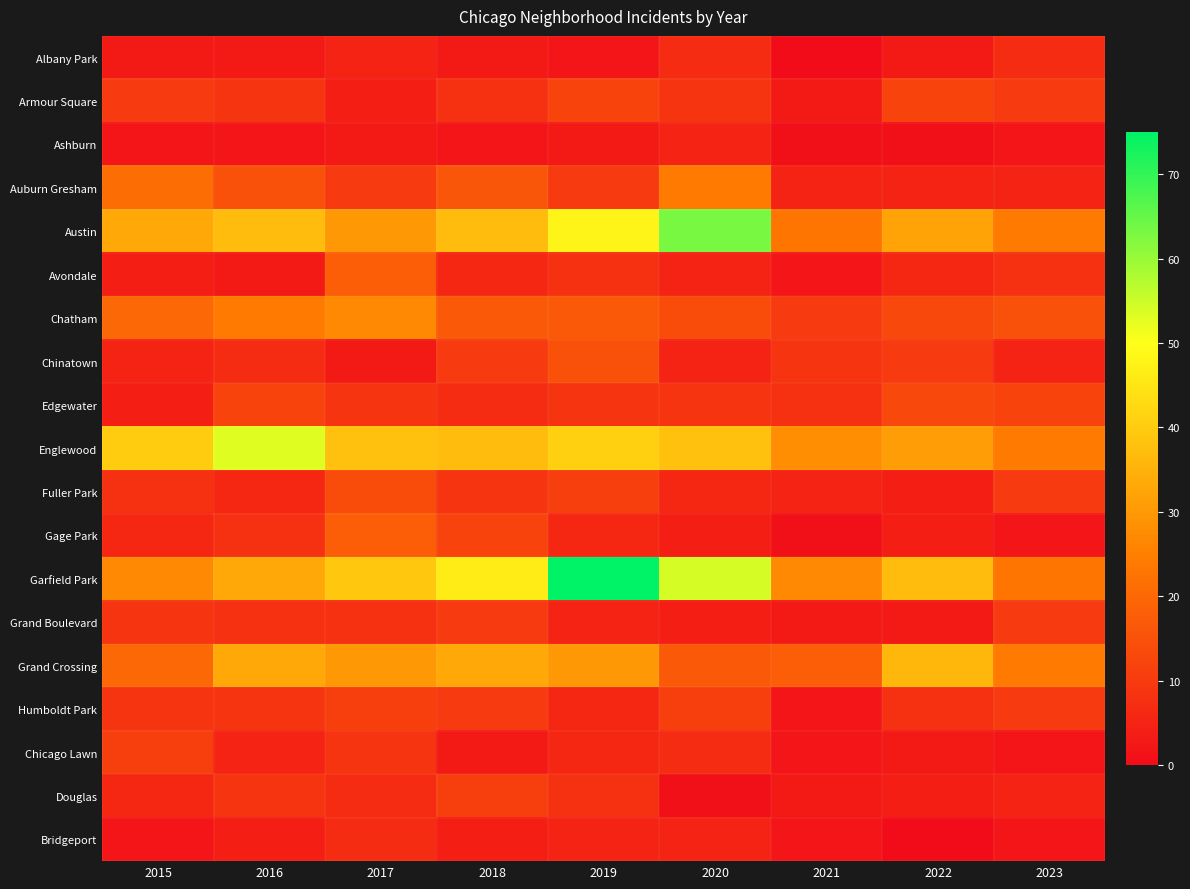

Reading left to right, list all the values displayed in this chart.

Albany Park: 2015=3	2016=3	2017=5	2018=3	2019=2	2020=7	2021=0	2022=3	2023=7
Armour Square: 2015=10	2016=9	2017=4	2018=8	2019=12	2020=9	2021=3	2022=12	2023=10
Ashburn: 2015=2	2016=2	2017=3	2018=2	2019=3	2020=5	2021=1	2022=1	2023=2
Auburn Gresham: 2015=21	2016=15	2017=10	2018=16	2019=10	2020=24	2021=5	2022=5	2023=5
Austin: 2015=33	2016=37	2017=30	2018=37	2019=48	2020=63	2021=23	2022=32	2023=24
Avondale: 2015=4	2016=3	2017=18	2018=6	2019=8	2020=5	2021=2	2022=6	2023=8
Chatham: 2015=20	2016=24	2017=27	2018=17	2019=17	2020=14	2021=10	2022=13	2023=15
Chinatown: 2015=5	2016=7	2017=3	2018=10	2019=15	2020=5	2021=9	2022=10	2023=5
Edgewater: 2015=4	2016=12	2017=9	2018=7	2019=9	2020=9	2021=8	2022=13	2023=12
Englewood: 2015=40	2016=53	2017=38	2018=37	2019=41	2020=38	2021=28	2022=31	2023=24
Fuller Park: 2015=8	2016=6	2017=14	2018=9	2019=11	2020=6	2021=5	2022=4	2023=10
Gage Park: 2015=6	2016=8	2017=18	2018=12	2019=6	2020=4	2021=1	2022=4	2023=2
Garfield Park: 2015=27	2016=33	2017=39	2018=46	2019=75	2020=54	2021=27	2022=37	2023=23
Grand Boulevard: 2015=9	2016=8	2017=8	2018=10	2019=5	2020=4	2021=3	2022=3	2023=10
Grand Crossing: 2015=20	2016=33	2017=30	2018=33	2019=30	2020=17	2021=18	2022=36	2023=24
Humboldt Park: 2015=9	2016=9	2017=11	2018=10	2019=6	2020=11	2021=2	2022=8	2023=10
Chicago Lawn: 2015=11	2016=5	2017=9	2018=3	2019=6	2020=7	2021=2	2022=3	2023=2
Douglas: 2015=6	2016=9	2017=7	2018=11	2019=8	2020=1	2021=3	2022=4	2023=5
Bridgeport: 2015=2	2016=4	2017=7	2018=4	2019=5	2020=5	2021=2	2022=0	2023=2